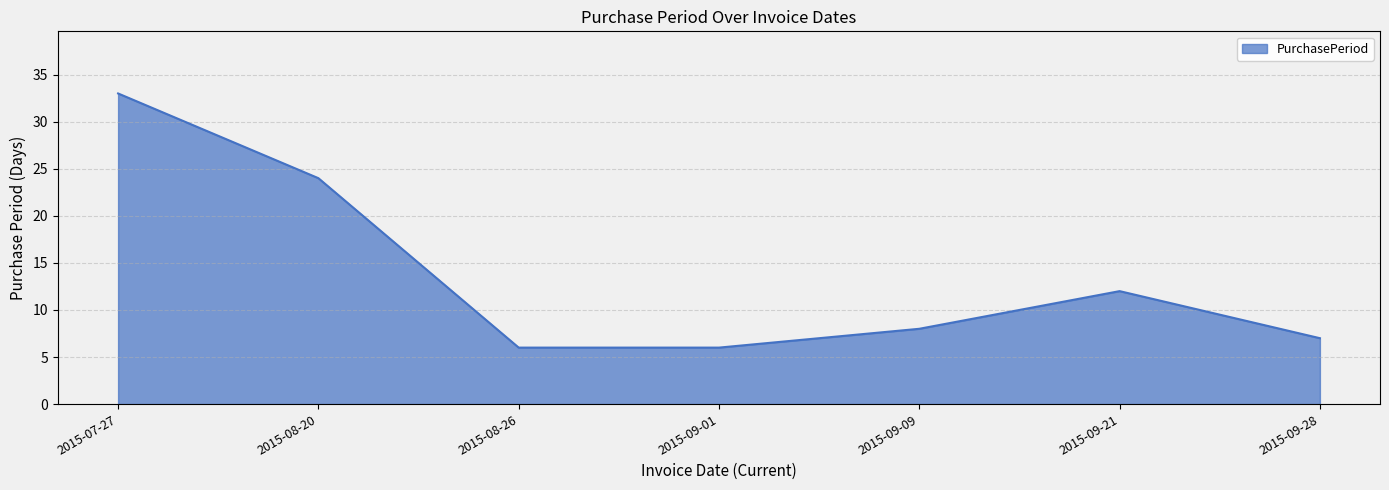

What position from the left is 2015-09-09?

5